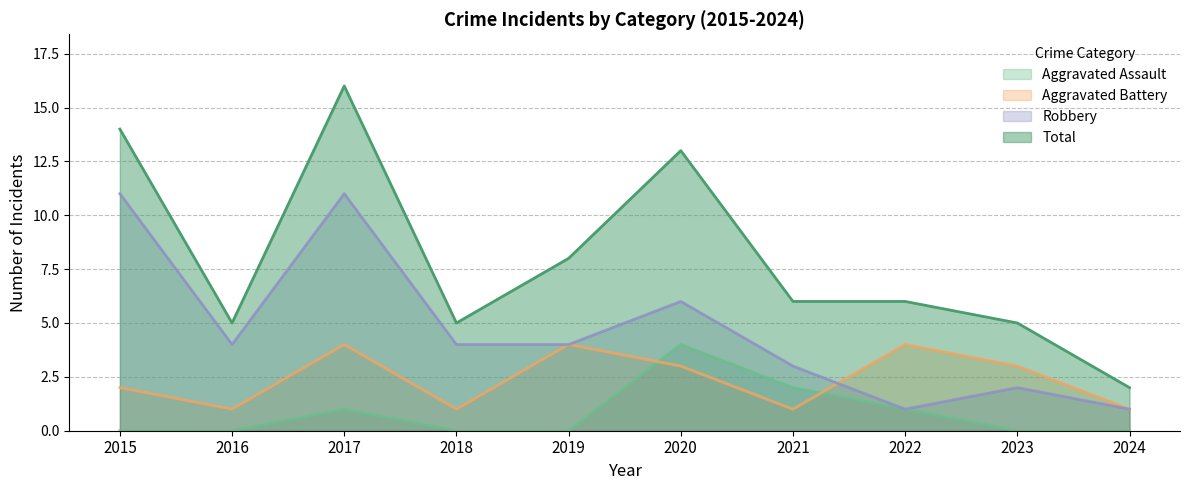

Reading right to left, list all the values displayed in this chart.

Aggravated Assault: 2024=0	2023=0	2022=1	2021=2	2020=4	2019=0	2018=0	2017=1	2016=0	2015=0
Aggravated Battery: 2024=1	2023=3	2022=4	2021=1	2020=3	2019=4	2018=1	2017=4	2016=1	2015=2
Robbery: 2024=1	2023=2	2022=1	2021=3	2020=6	2019=4	2018=4	2017=11	2016=4	2015=11
Total: 2024=2	2023=5	2022=6	2021=6	2020=13	2019=8	2018=5	2017=16	2016=5	2015=14